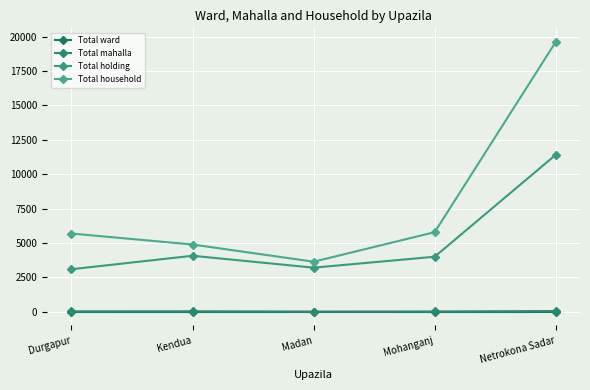

Is this an area chart (filled region under the line)?

No